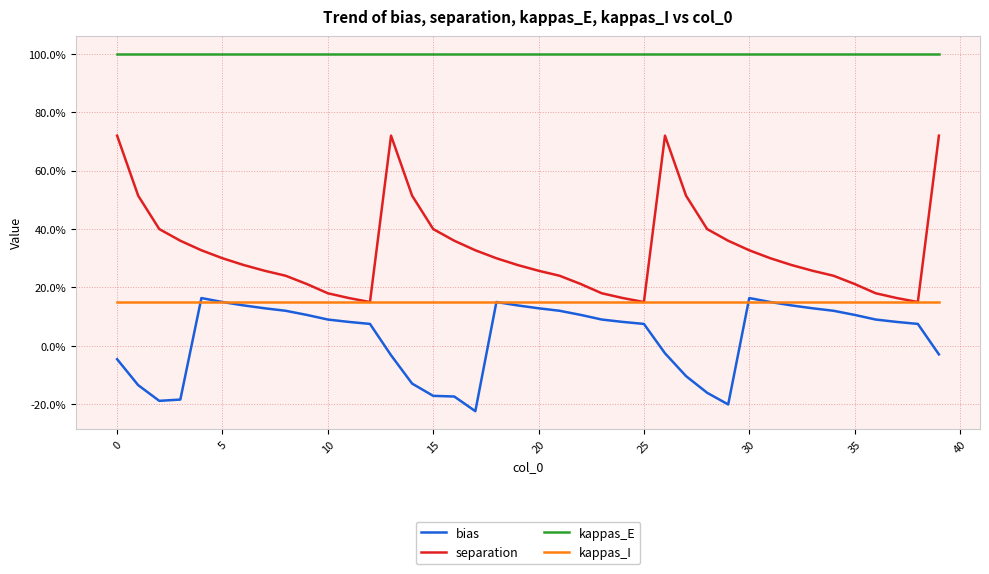

Which series has the widest spread of values?

separation